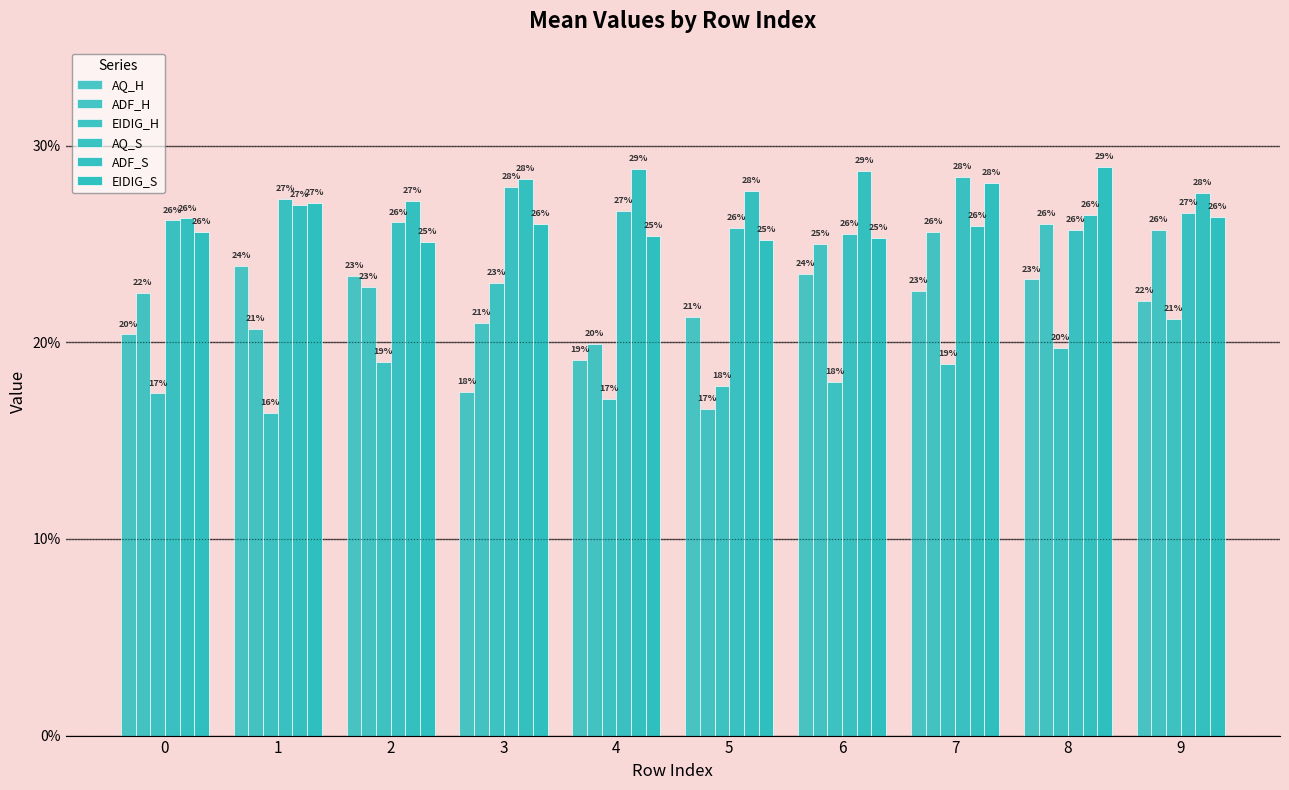

Which category has the highest value across all series?

8